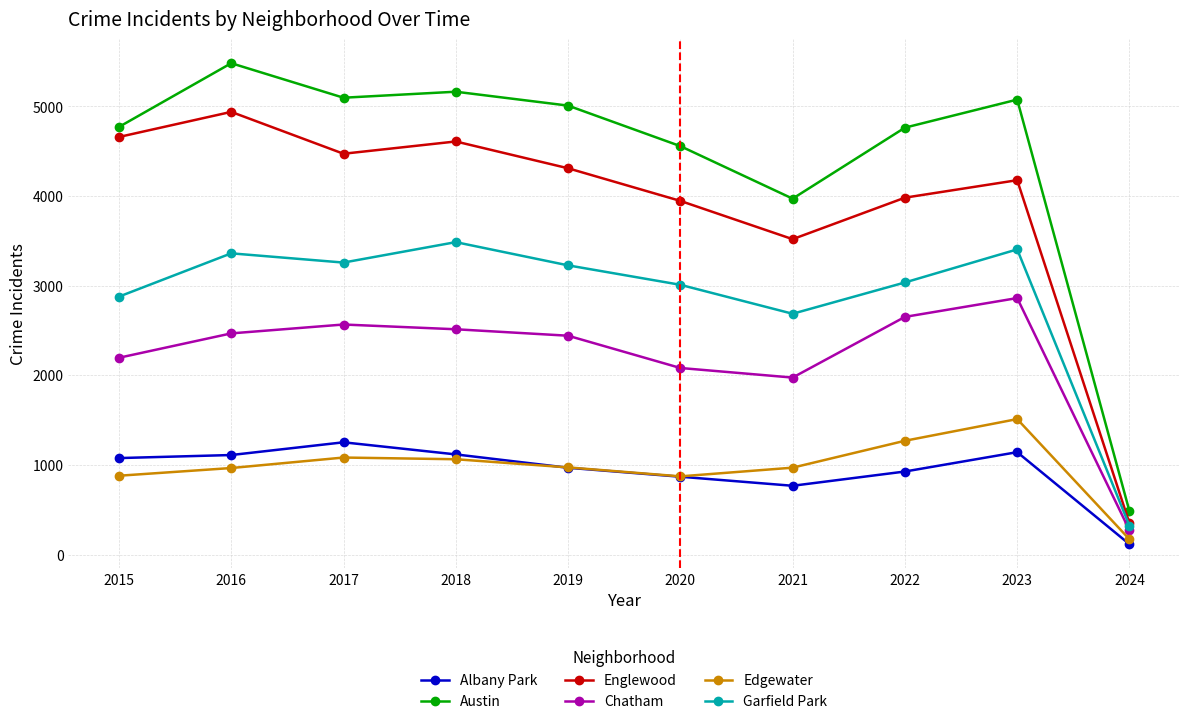

The Edgewater series shows 233 at 2016. True or false?

False